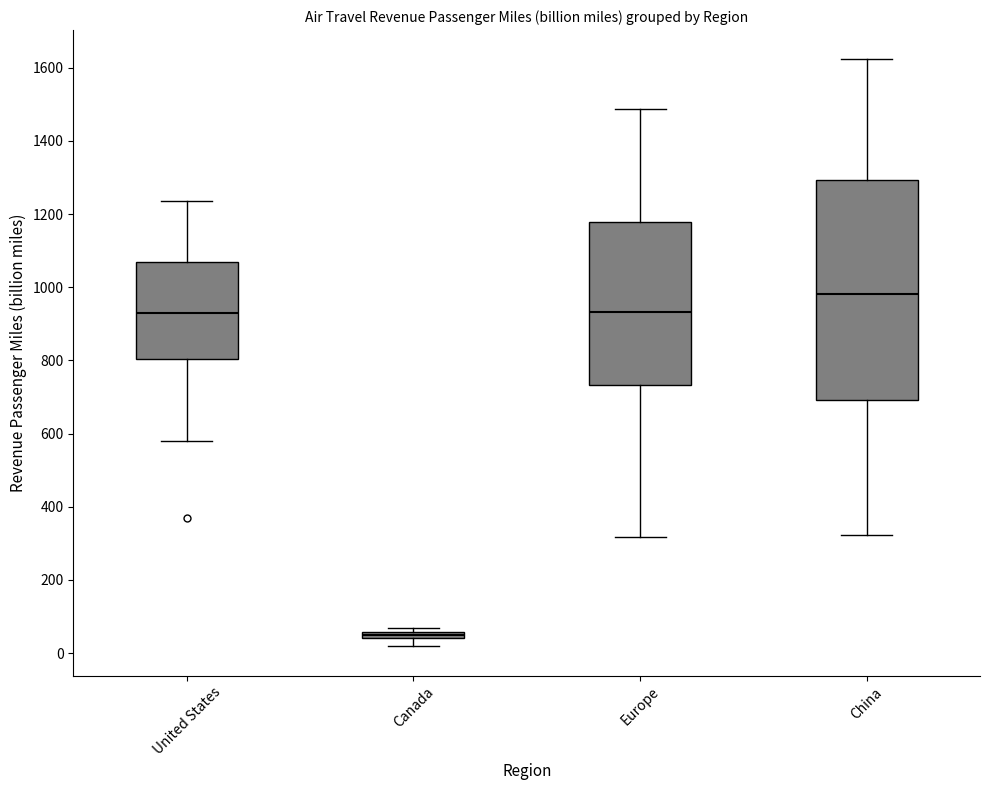

Which box has the lowest median line?

Canada